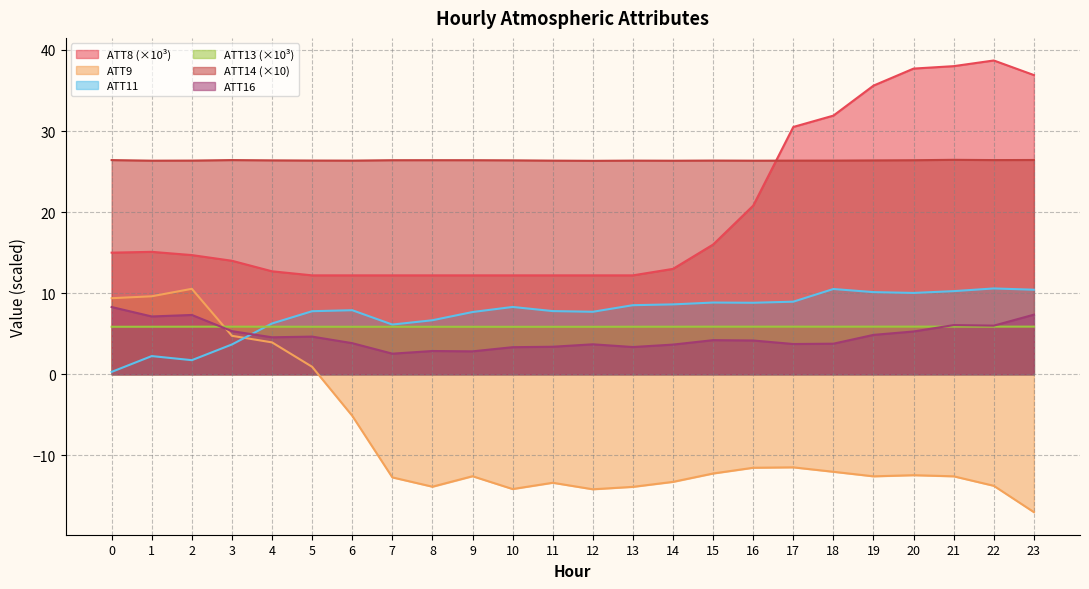

How many data points in ATT9 are less than -12?

15